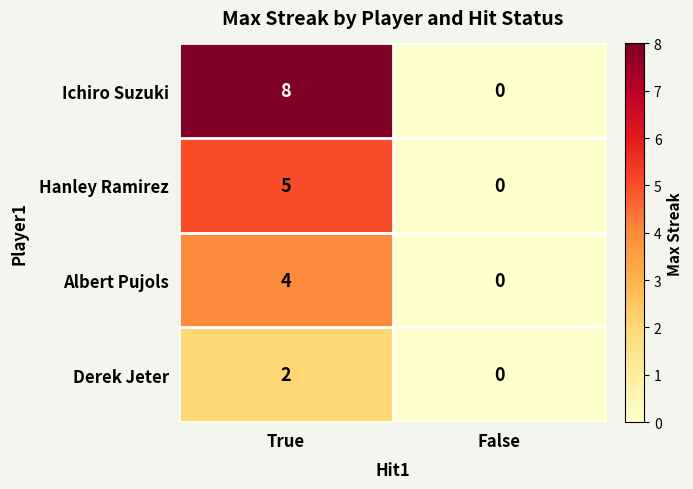

List the series in order of their peak value, highest first.

Ichiro Suzuki, Hanley Ramirez, Albert Pujols, Derek Jeter